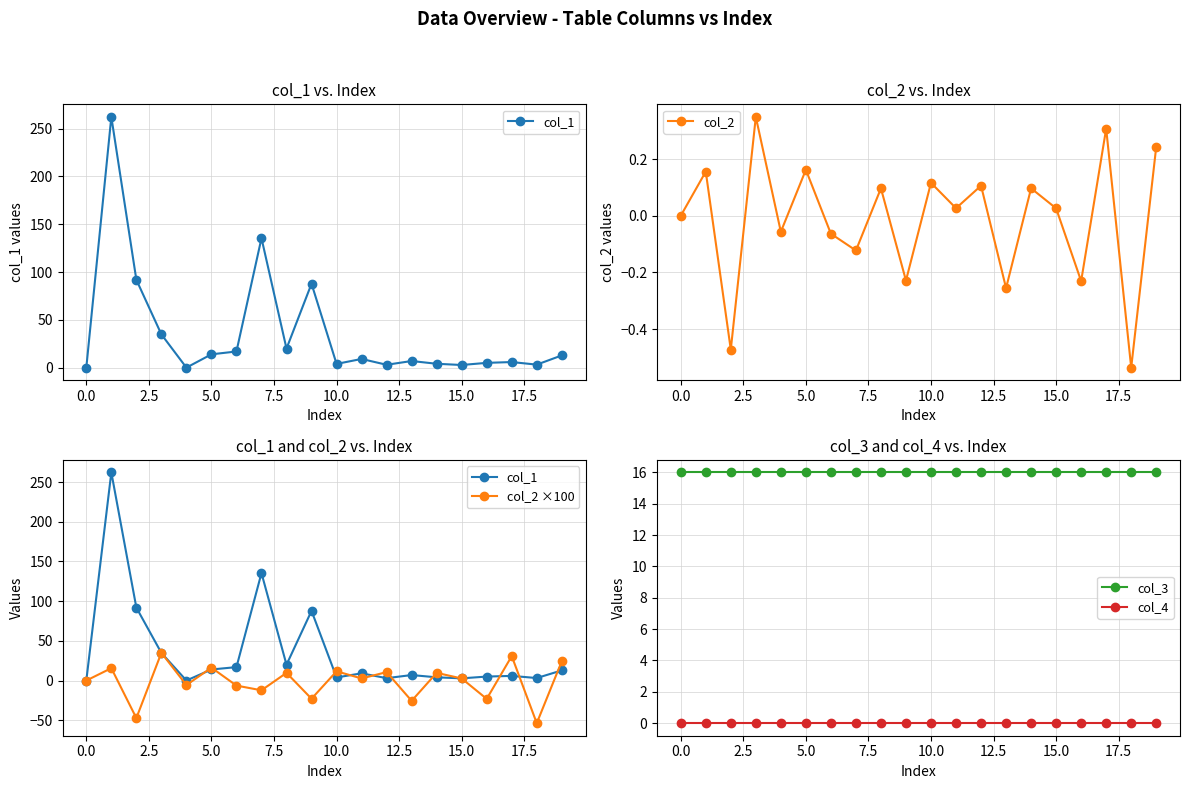

After their last crossing, which series has the higher values: col_2 or col_4?

col_2